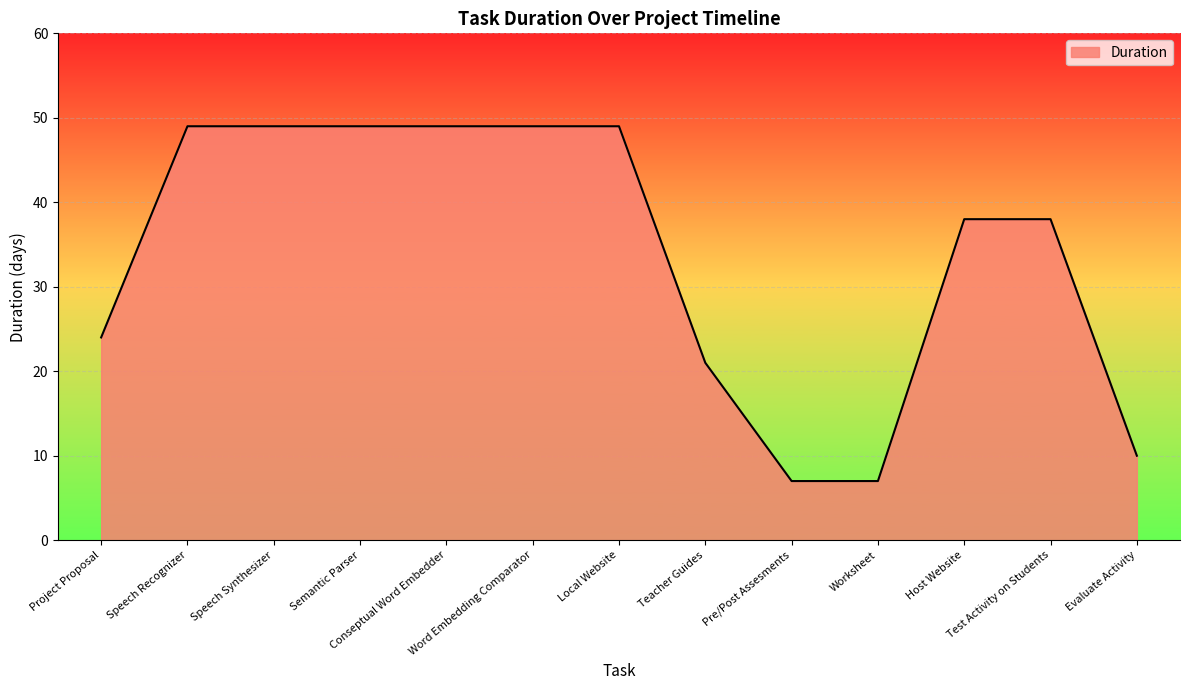

What is the difference between the maximum and minimum values?

42